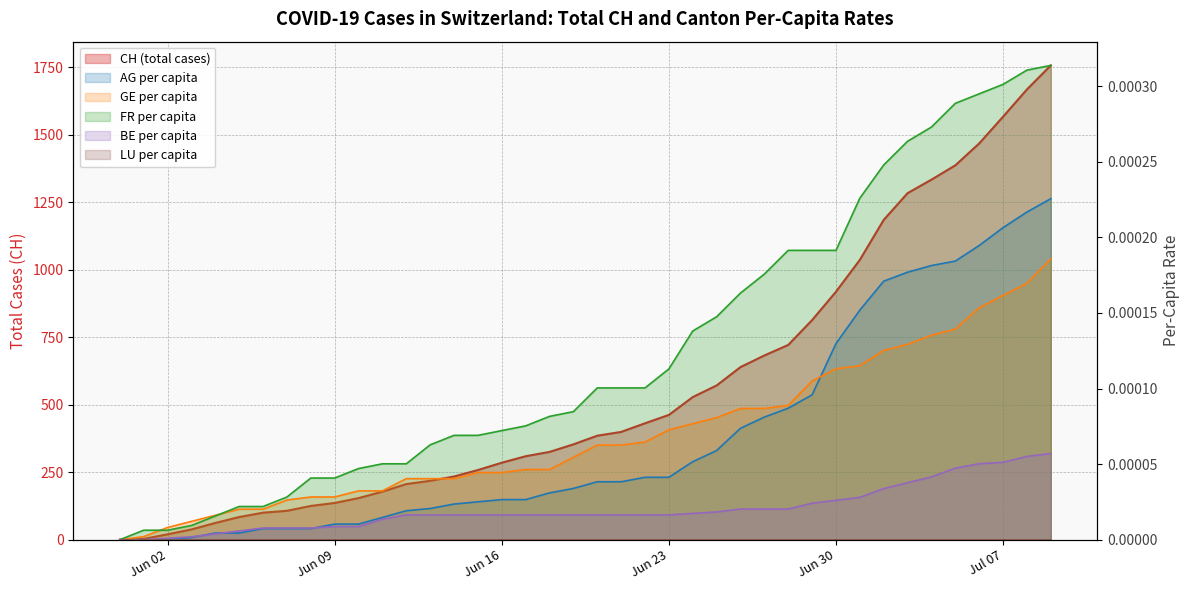

Is it true that CH equals 218.0 at 2020-06-13?

True